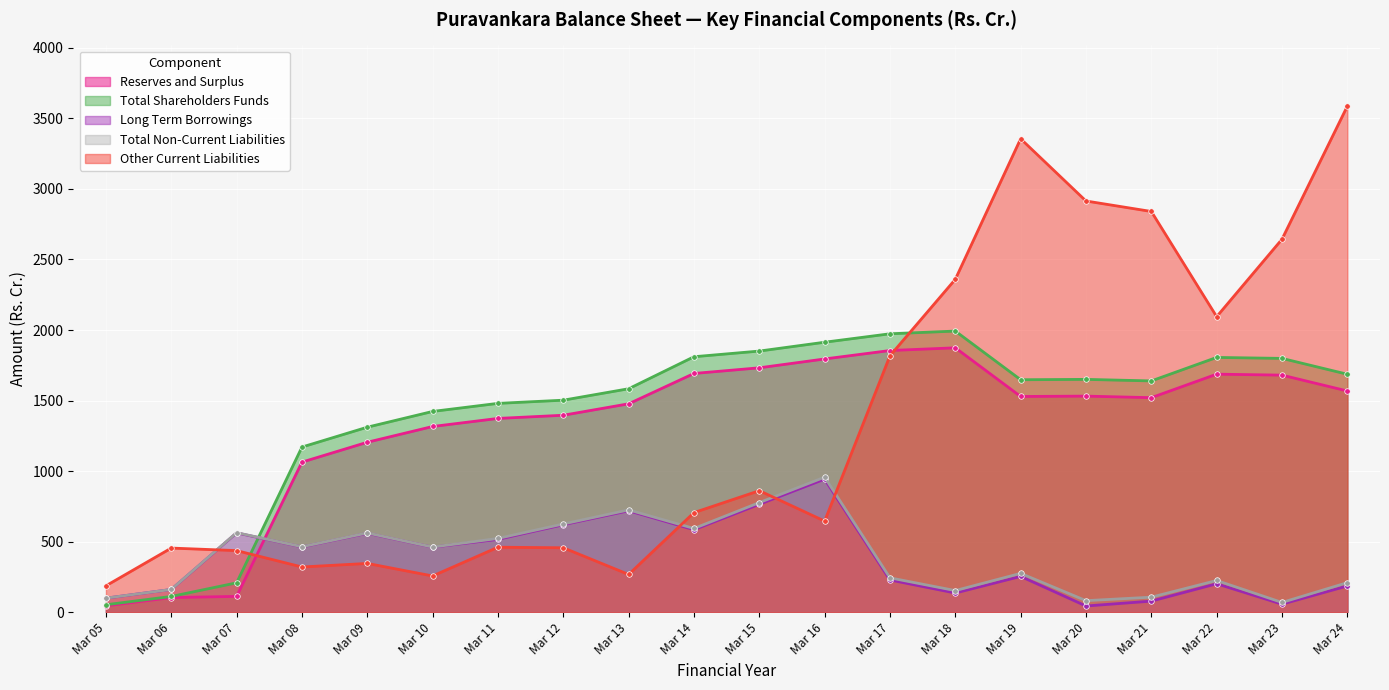

After their last crossing, which series has the higher values: Other Current Liabilities or Total Shareholders Funds?

Other Current Liabilities